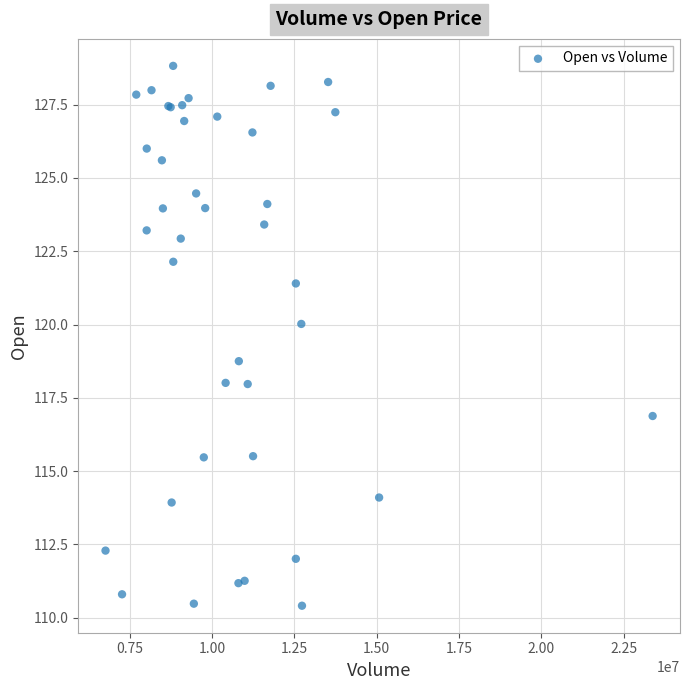

What Y value in the scatter plot is closest to 119?

118.8